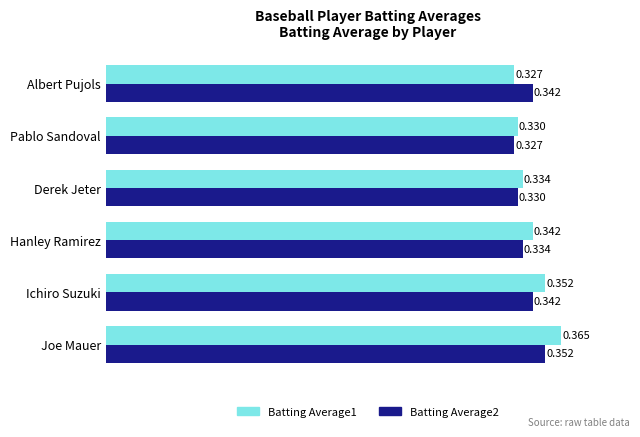

Is the value of Batting Average1 at Albert Pujols greater than the value of Batting Average2 at Albert Pujols?

No